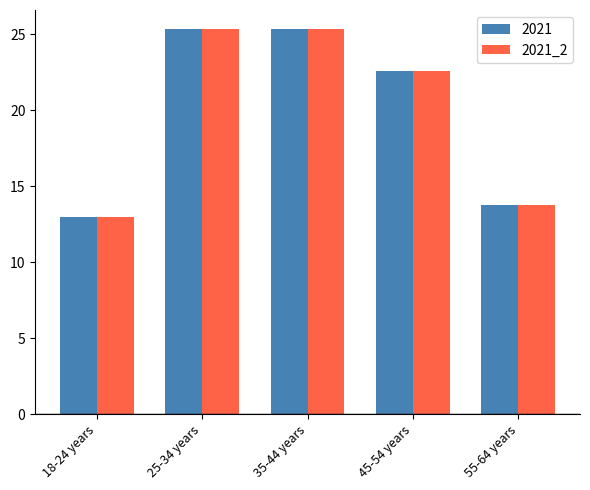

What is the smallest value displayed?

13.0